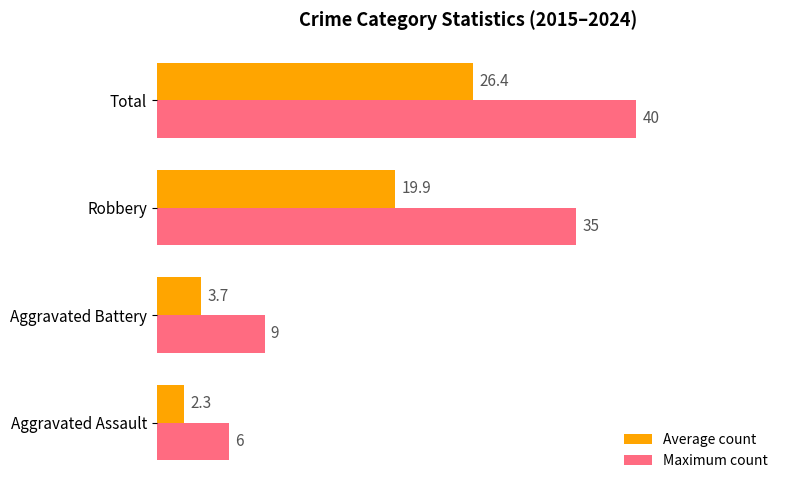

List the labels in order of Average count value, largest first.

Total, Robbery, Aggravated Battery, Aggravated Assault